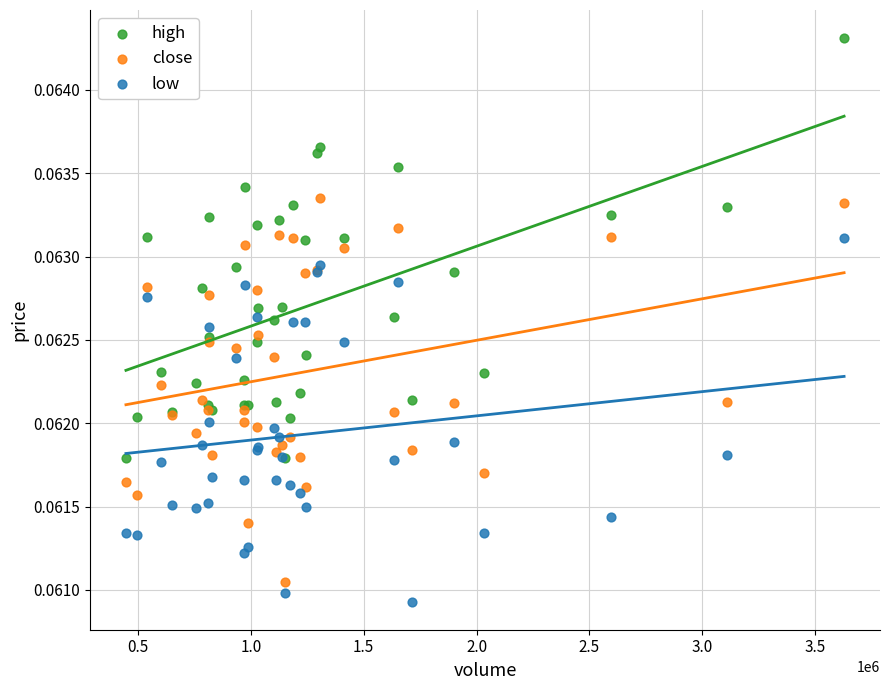

Which series contains the highest Y value?

high